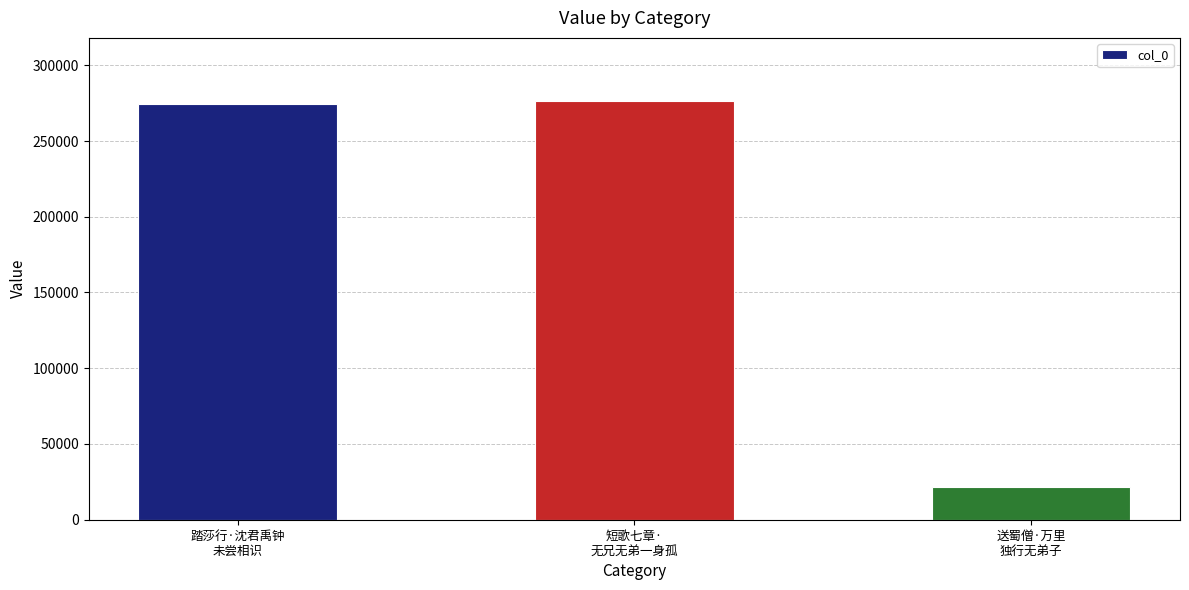

What is the approximate value at 短歌七章·
无兄无弟一身孤?

276579